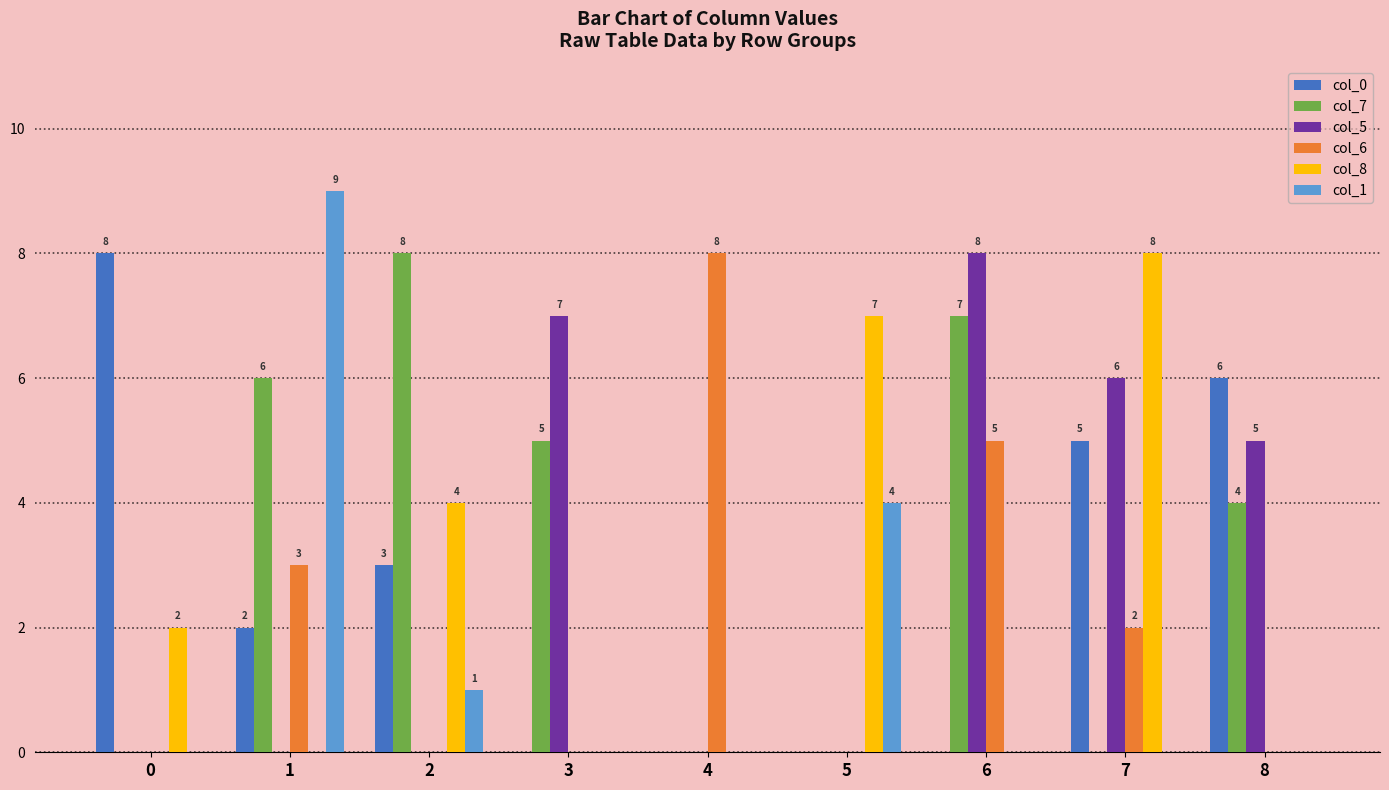

What is the spread (max minus min) of values at 5?

7